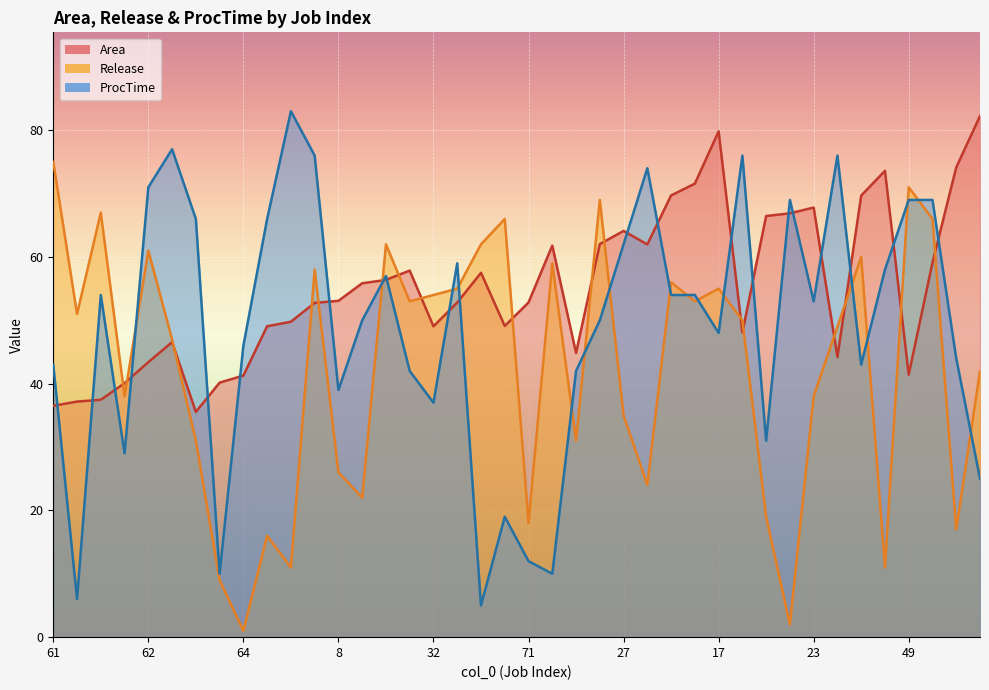

Reading left to right, extract all data points from this chart.

Area: 36.5	37.2	37.5	40.1	43.4	46.6	35.5	40.2	41.3	49.1	49.8	52.8	53.1	55.9	56.4	57.9	49.0	52.8	57.5	49.1	52.8	61.8	44.9	62.0	64.1	62.0	69.7	71.6	79.8	48.1	66.5	66.9	67.8	44.2	69.7	73.6	41.4	59.1	74.1	82.2
Release: 75.0	51.0	67.0	38.0	61.0	47.0	31.0	9.0	1.0	16.0	11.0	58.0	26.0	22.0	62.0	53.0	54.0	55.0	62.0	66.0	18.0	59.0	31.0	69.0	35.0	24.0	56.0	53.0	55.0	50.0	19.0	2.0	38.0	49.0	60.0	11.0	71.0	66.0	17.0	42.0
ProcTime: 43.0	6.0	54.0	29.0	71.0	77.0	66.0	10.0	46.0	66.0	83.0	76.0	39.0	50.0	57.0	42.0	37.0	59.0	5.0	19.0	12.0	10.0	42.0	50.0	62.0	74.0	54.0	54.0	48.0	76.0	31.0	69.0	53.0	76.0	43.0	58.0	69.0	69.0	44.0	25.0